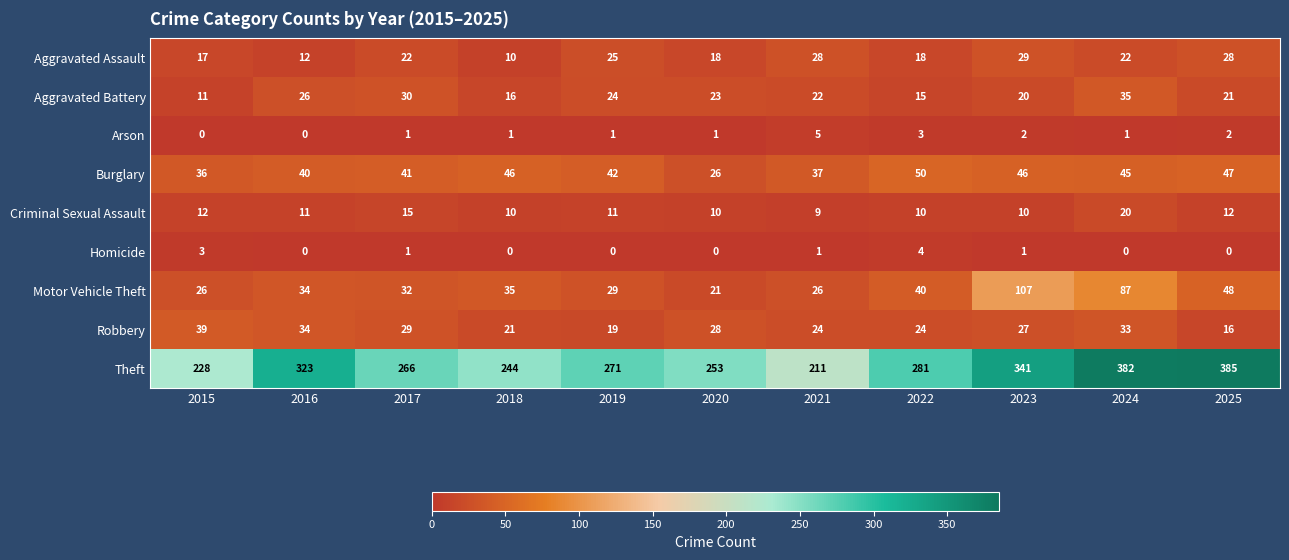

What is the spread (max minus min) of values at 2025?

385